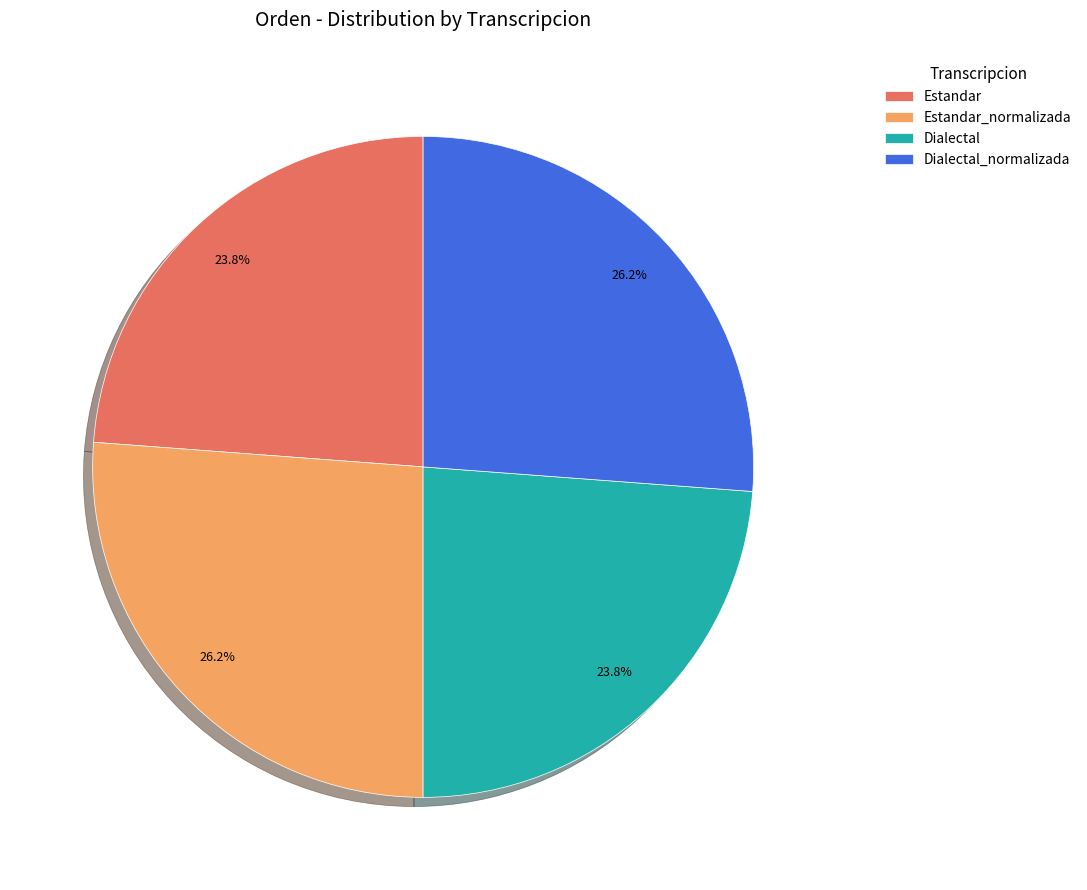

How many segments does this pie chart have?

4